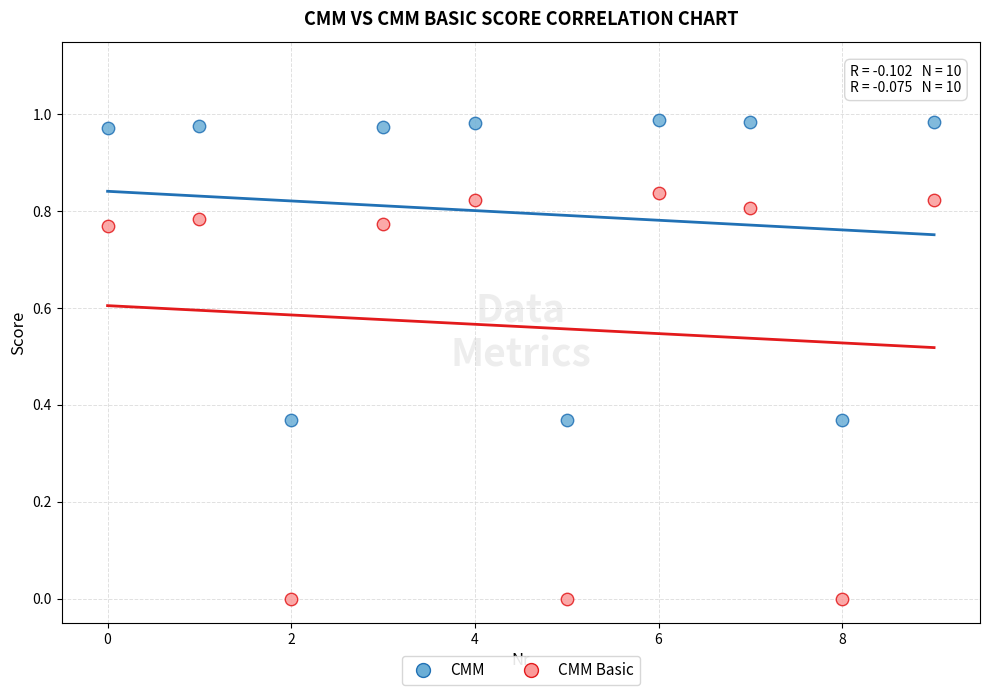

Which series has the largest Y range (max minus min)?

CMM Basic